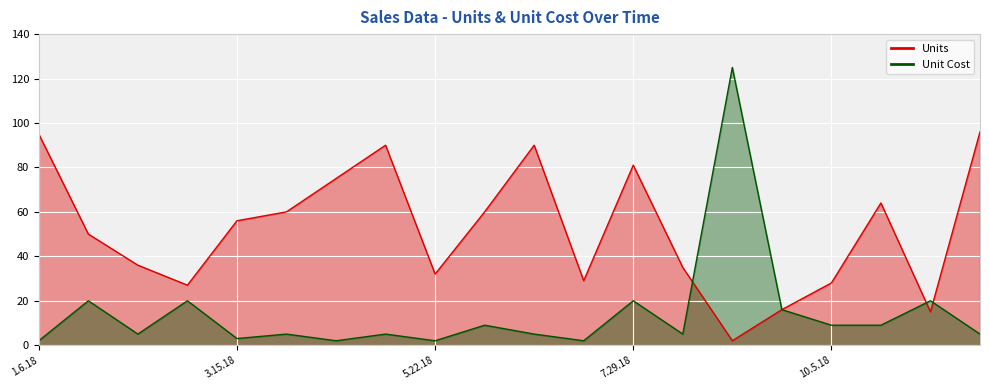

Rank the categories by Unit Cost value from lowest to highest.

1.6.18, 4.18.18, 5.22.18, 7.12.18, 3.15.18, 2.9.18, 4.1.18, 5.5.18, 6.25.18, 8.15.18, 11.25.18, 6.8.18, 10.5.18, 10.22.18, 9.18.18, 1.23.18, 2.26.18, 7.29.18, 11.8.18, 9.1.18